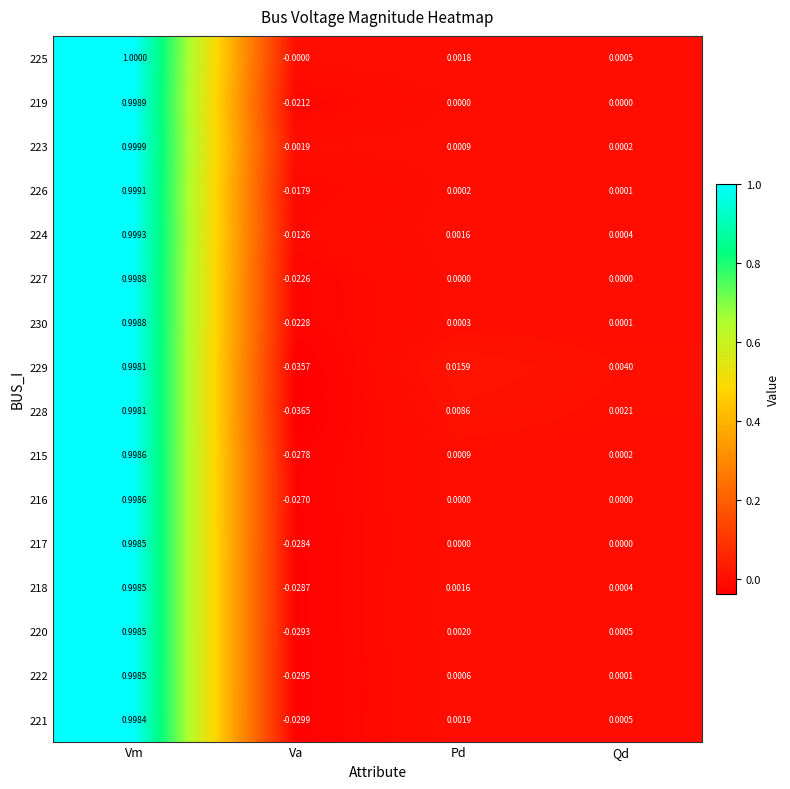

Where does the 219 series first go above 0?

Vm